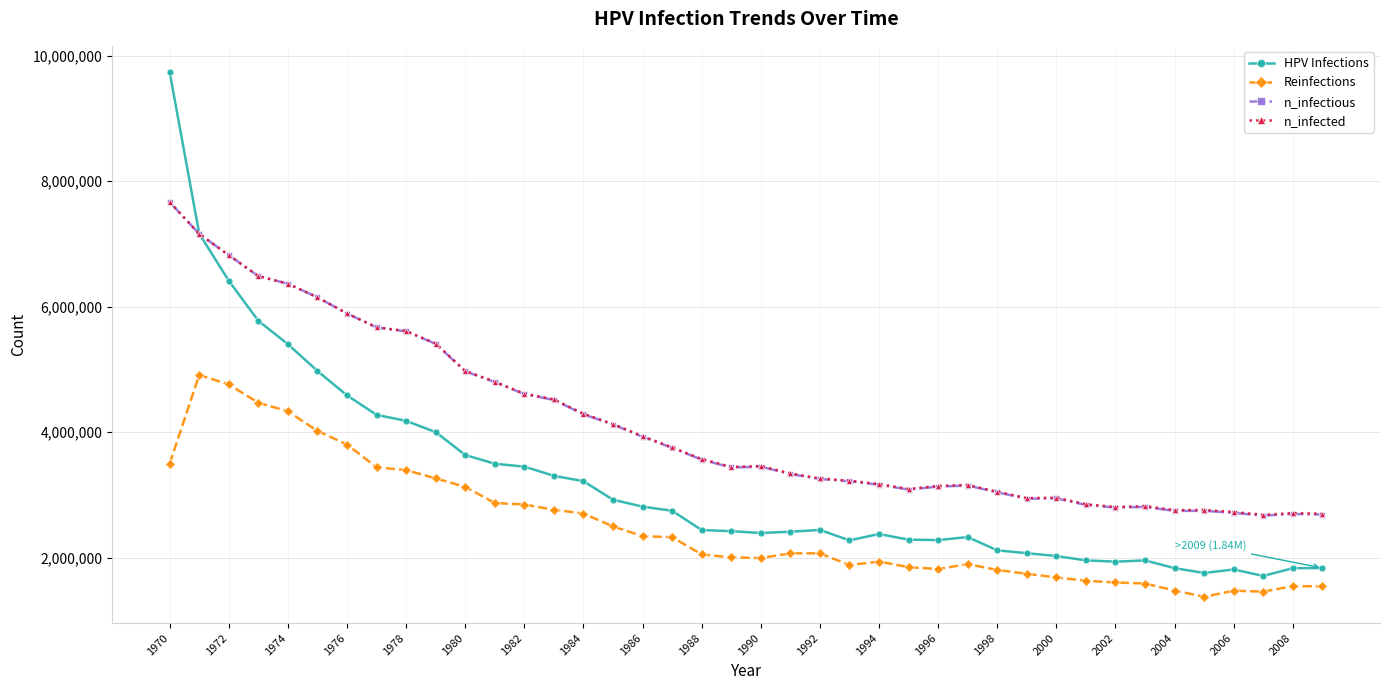

What are all the series names shown in the legend?

HPV Infections, Reinfections, n_infectious, n_infected